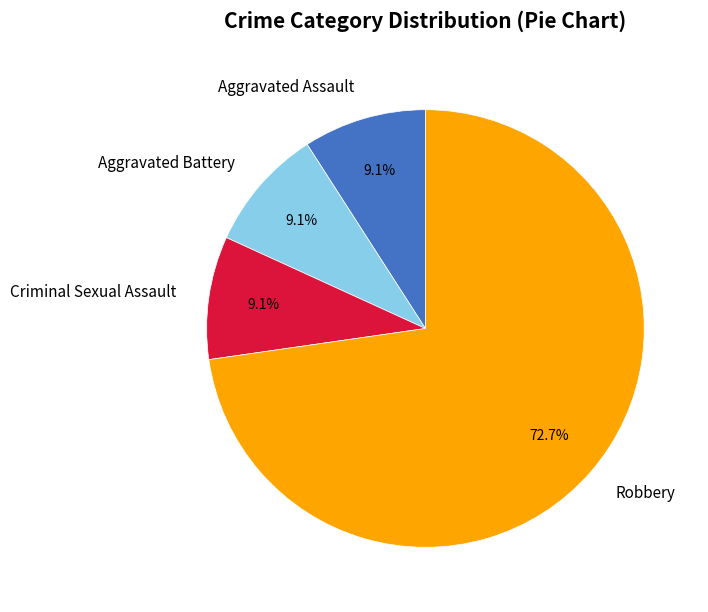

Is it true that Aggravated Battery is 23% of the pie?

False